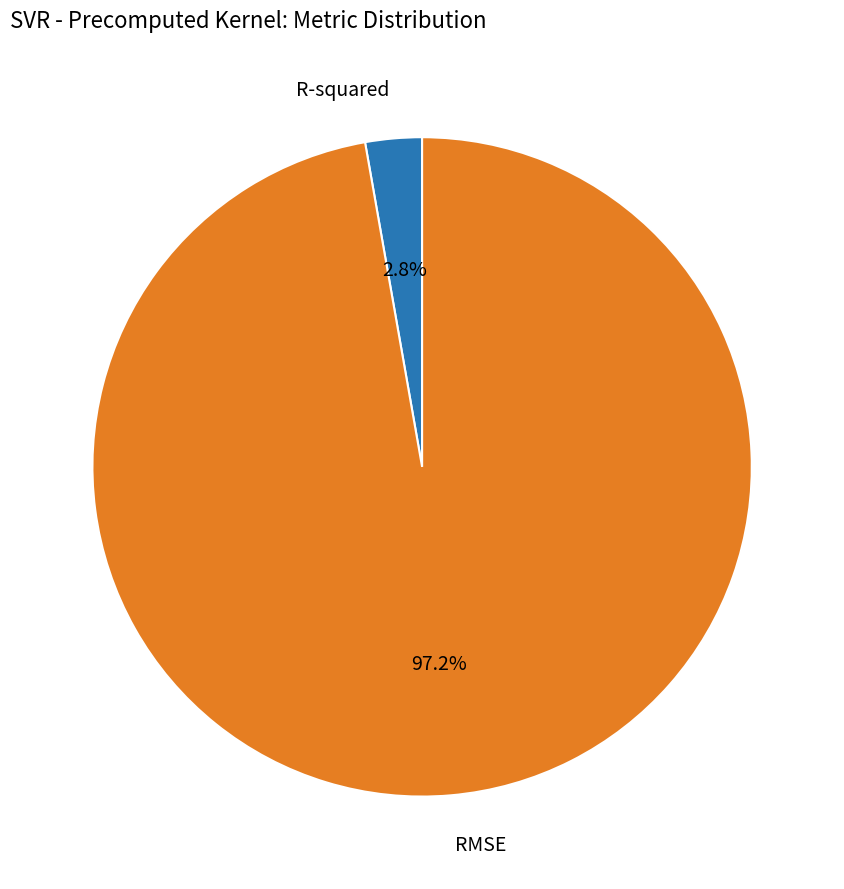

How many slices are in this pie chart?

2